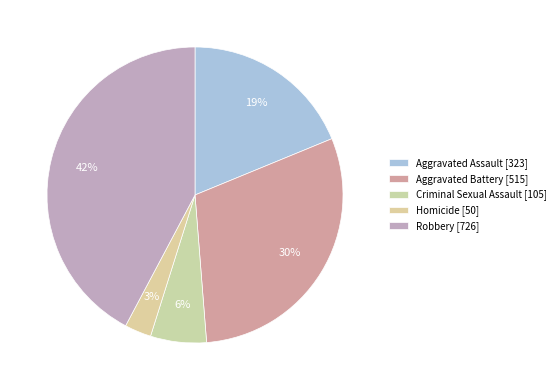

Which category has the smallest portion of the pie?

Homicide